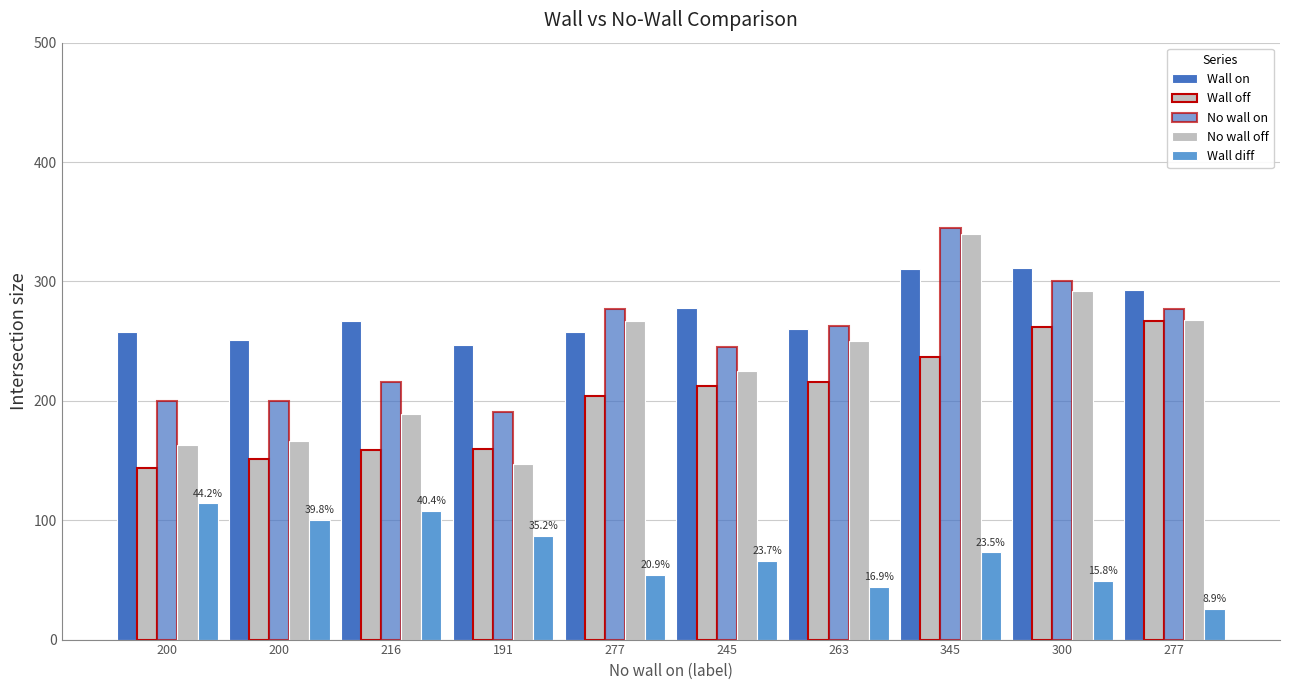

How many values in the Wall diff series are below 73?

5